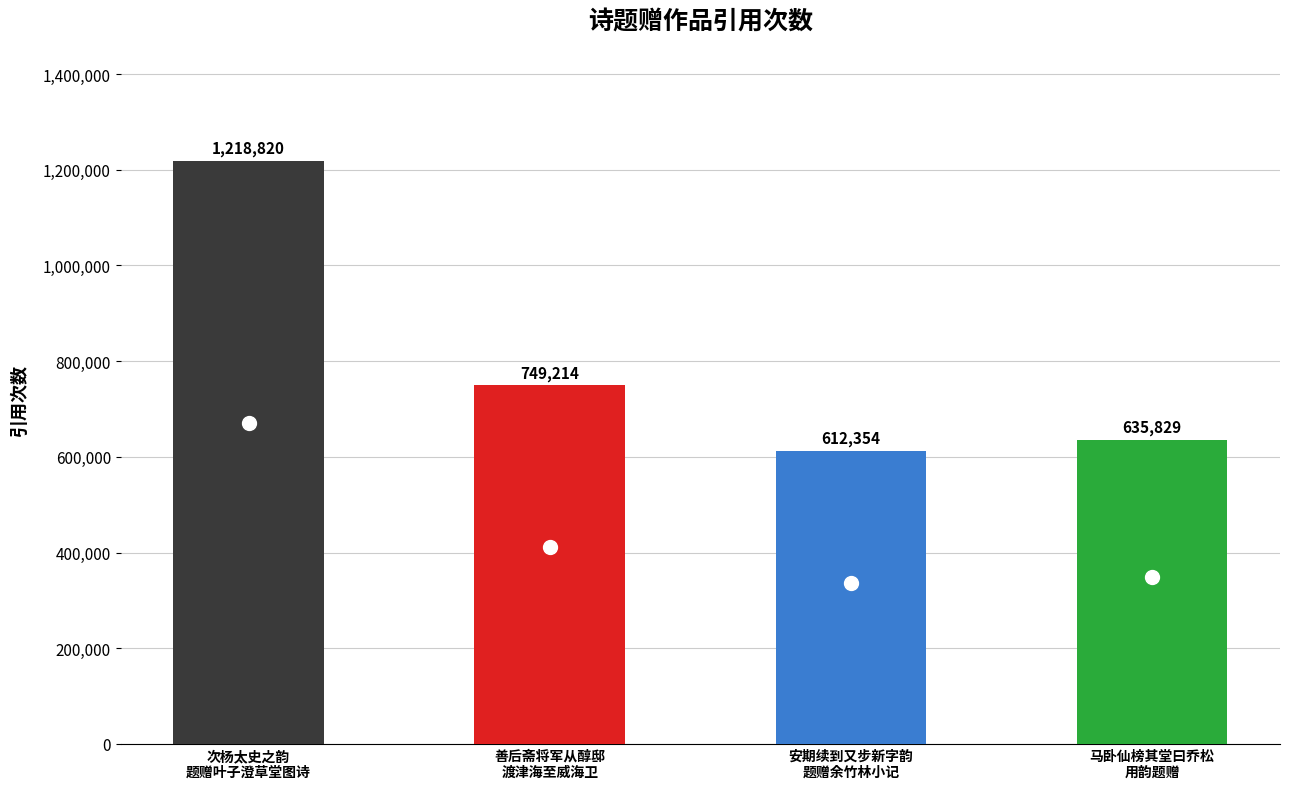

Reading right to left, what are all the values shown in this chart?

635829	612354	749214	1218820